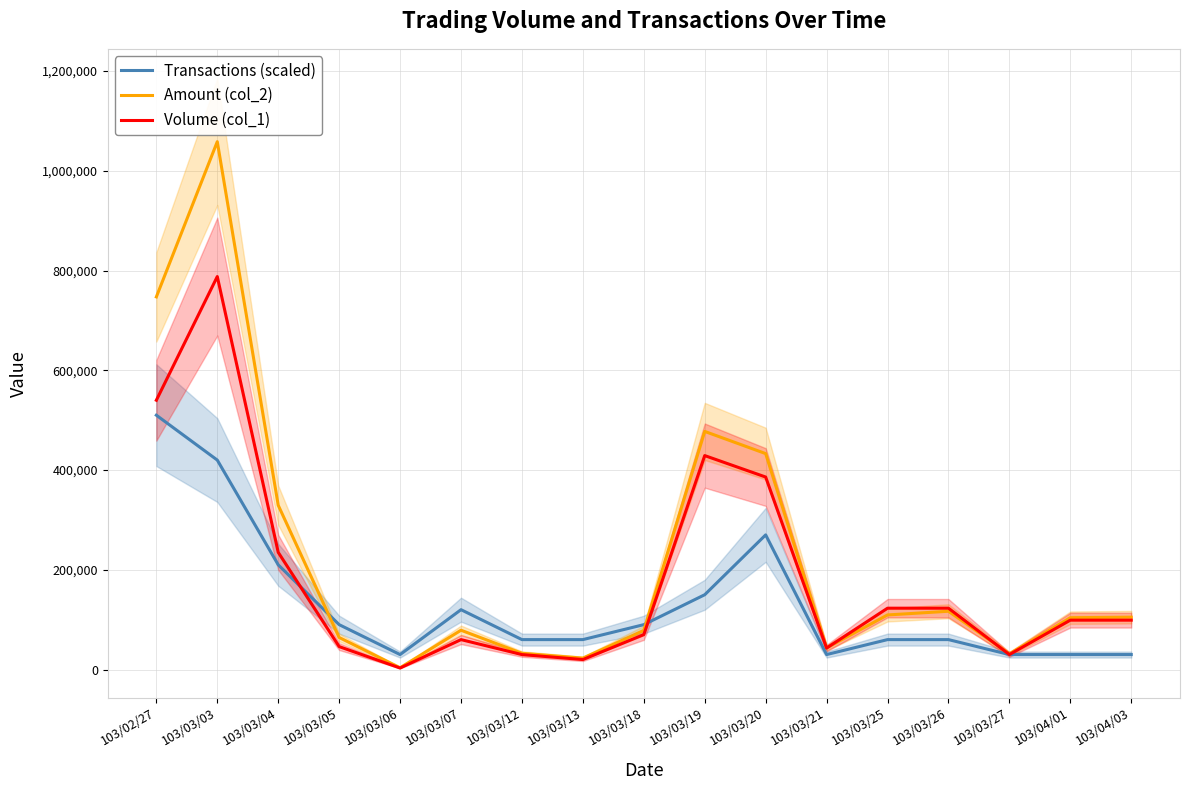

At 103/03/27, list the series in order from largest to smallest.

Amount (col_2), Transactions (scaled), Volume (col_1)